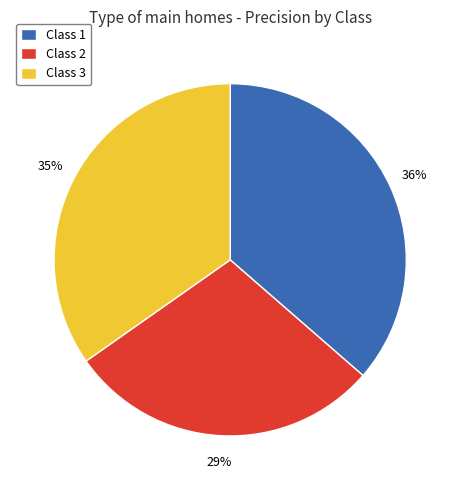

Combined, do Class 1 and Class 3 account for over 50%?

Yes